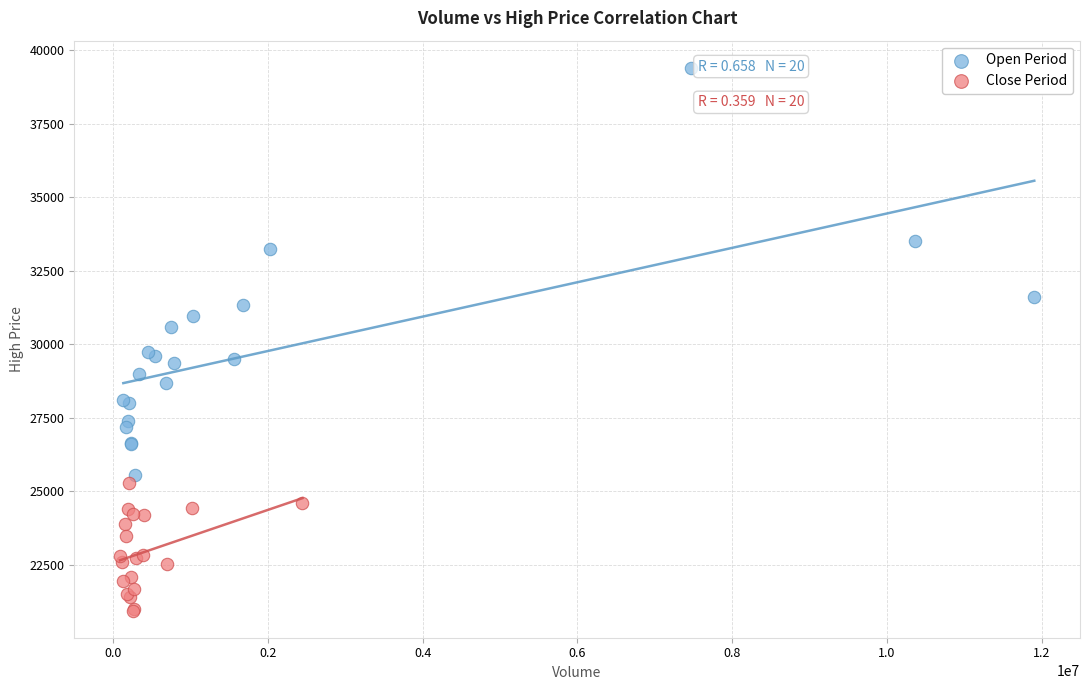

Which series has the largest Y range (max minus min)?

Open Period